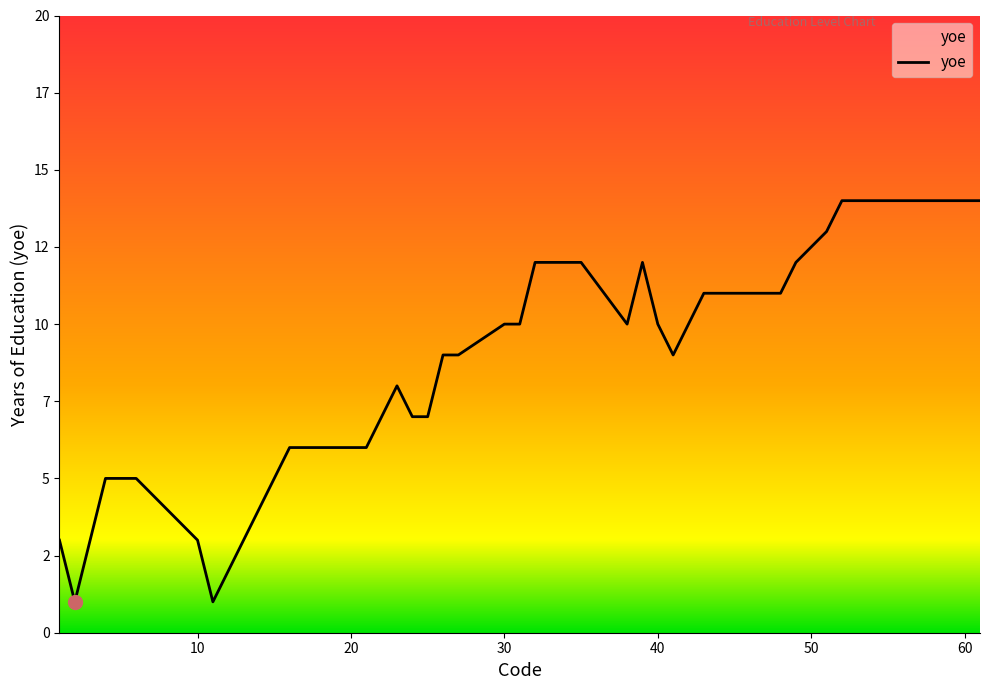

Does the chart display data point markers on the line(s)?

No